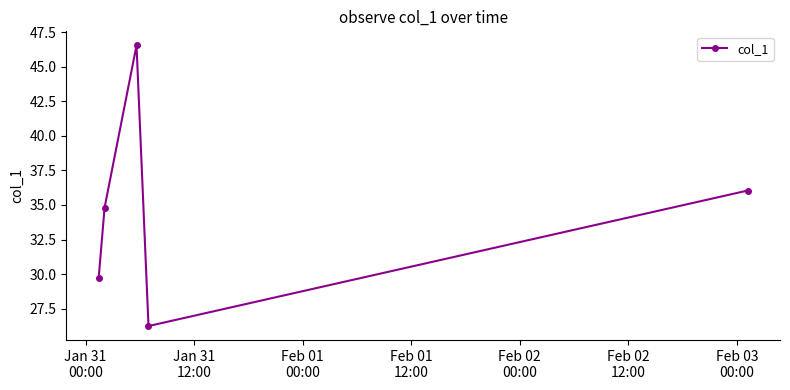

True or false: there are more than 2 points higher than both neighbors.

False